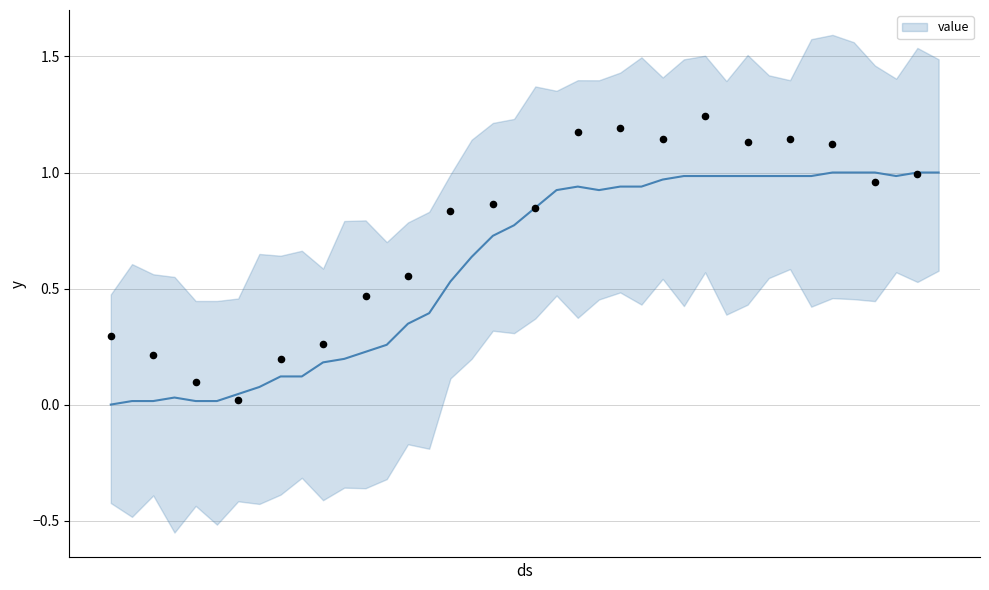

What is the change in value from 2020-03-21 to 2020-04-06?

+0.1